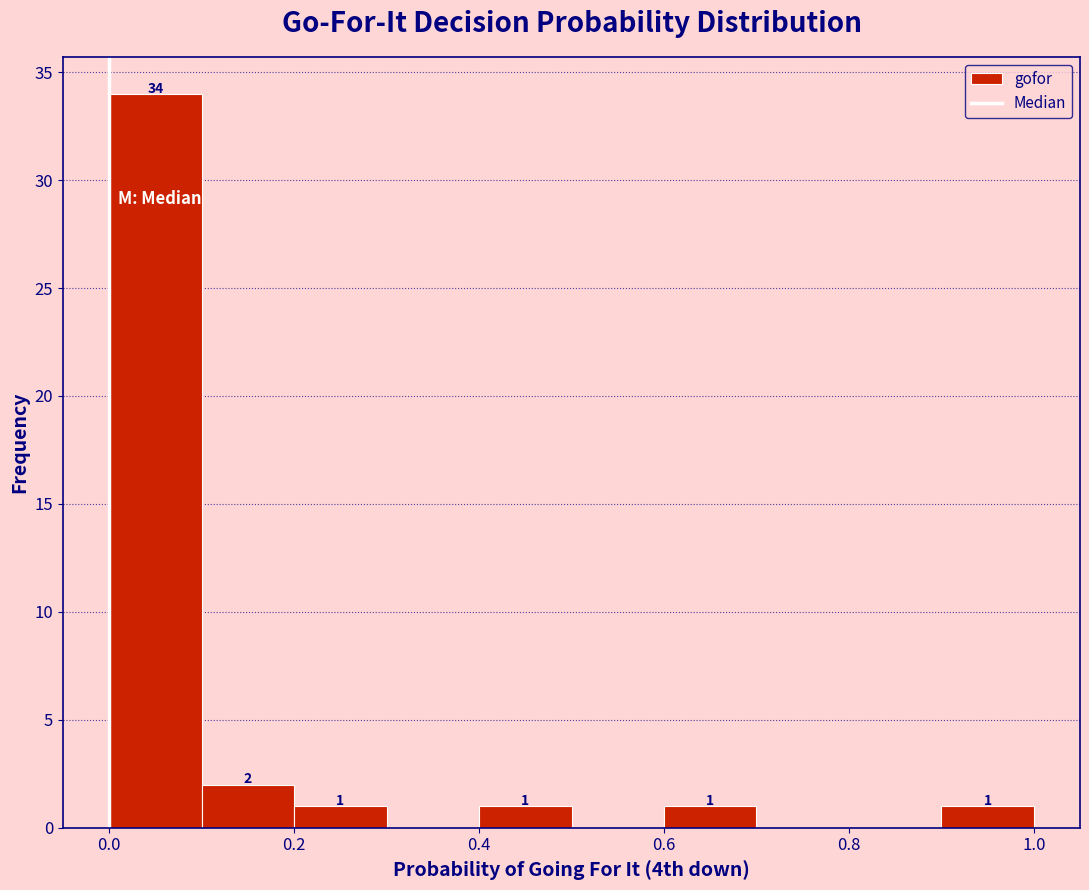

Which range on the x-axis has the tallest bar?

0.0 to 0.1